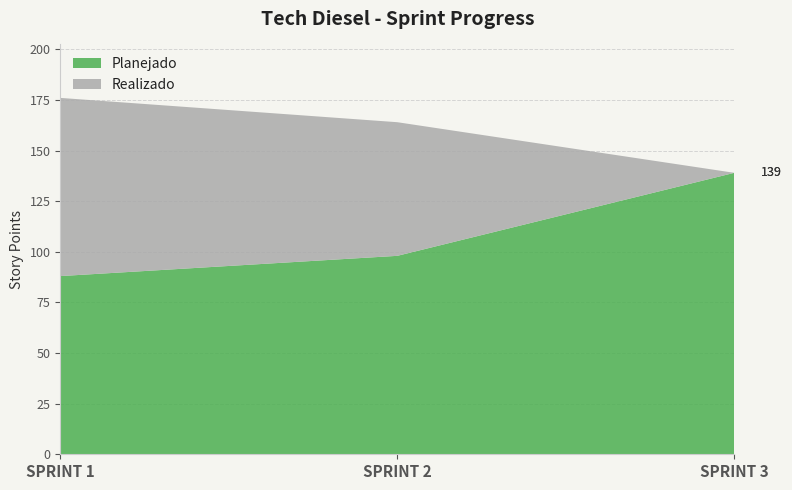

Reading right to left, extract all data points from this chart.

Planejado: 139	98	88
Realizado: 0	66	88